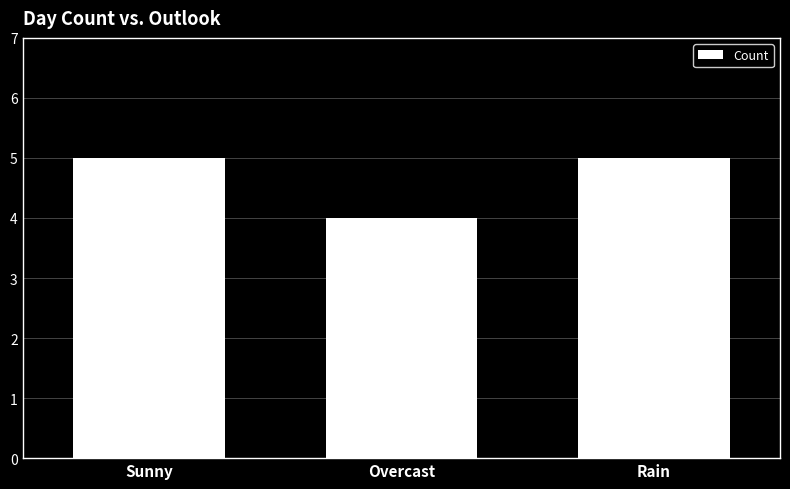

At which label is the value closest to 4?

Overcast